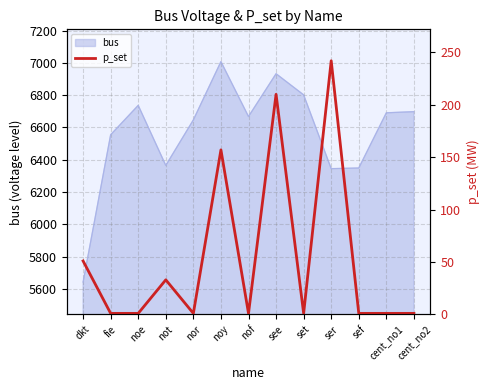

Reading left to right, what are all the values shown in this chart?

51	1	1	33	1	157	1	210	1	242	1	1	1